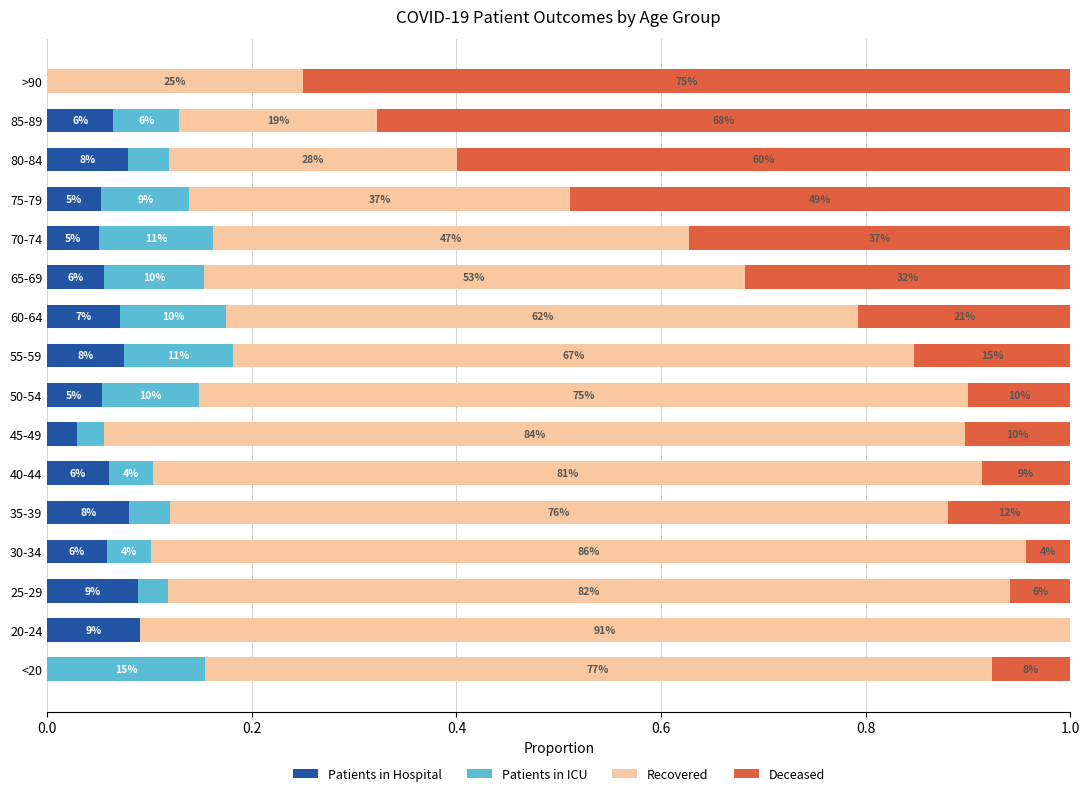

What is the sum of all Deceased values?

4.2